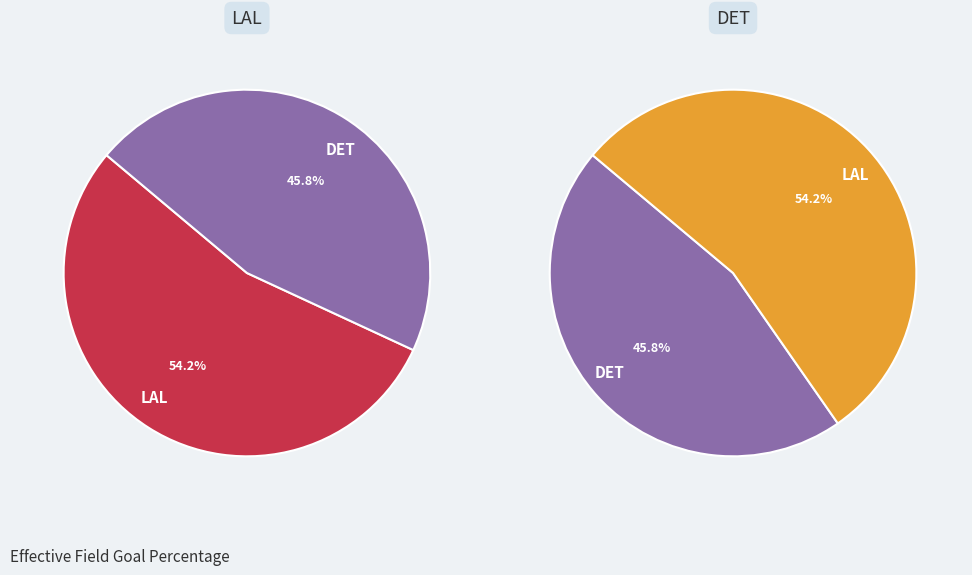

Which slice represents more than half of the pie?

LAL